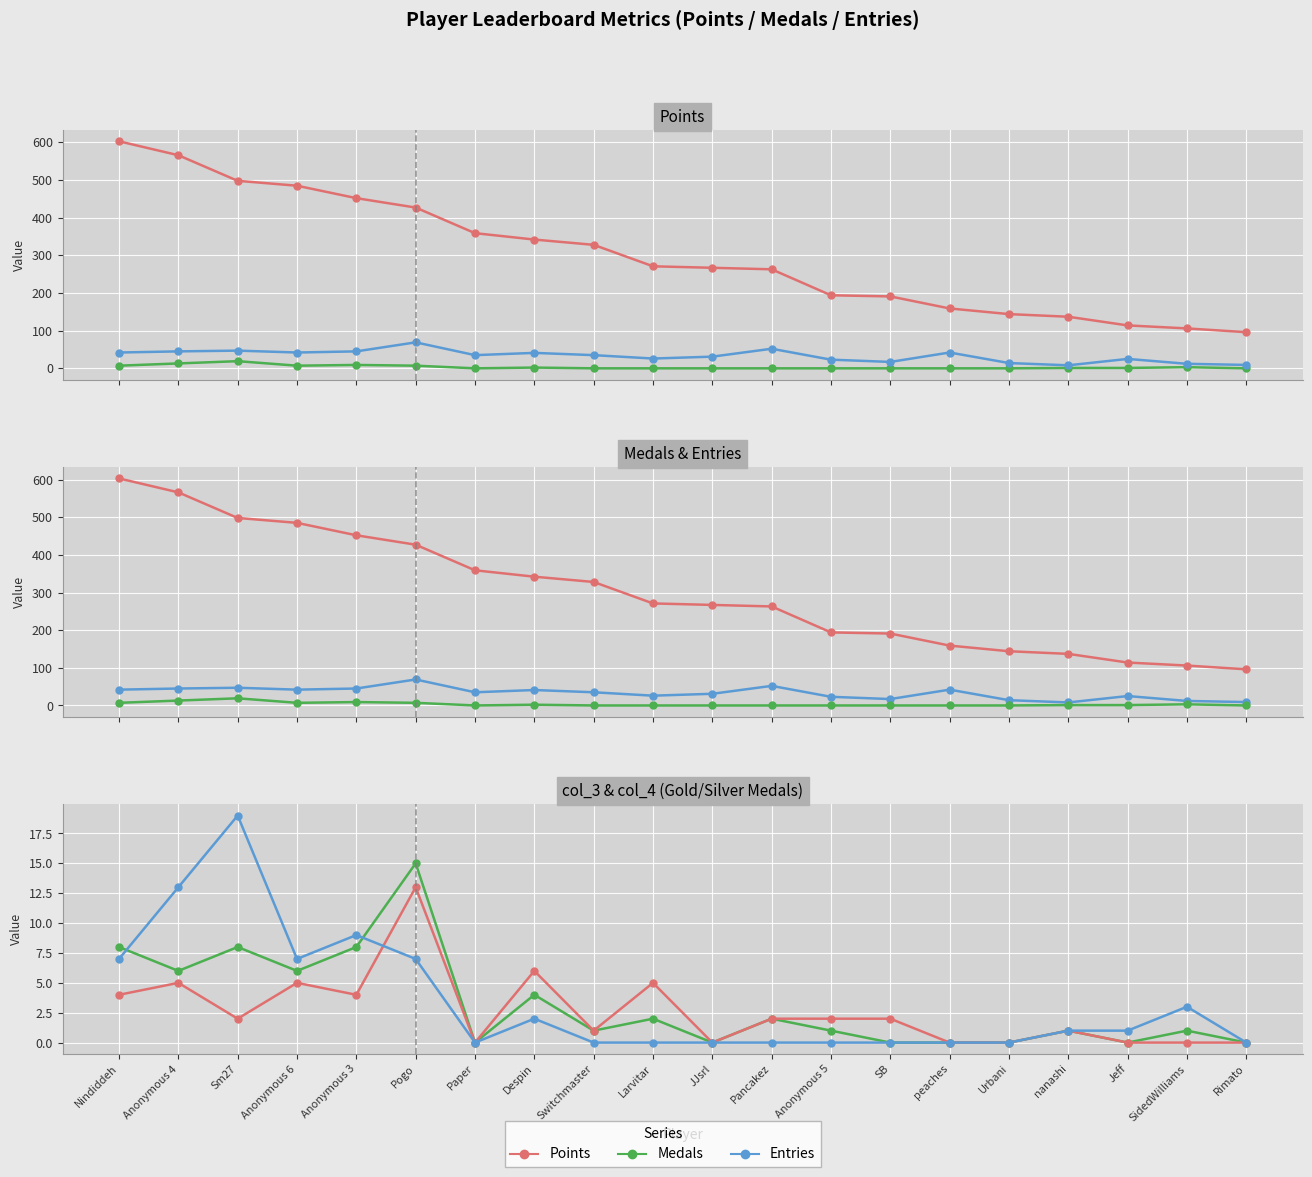

Count the number of categories in the chart.

20